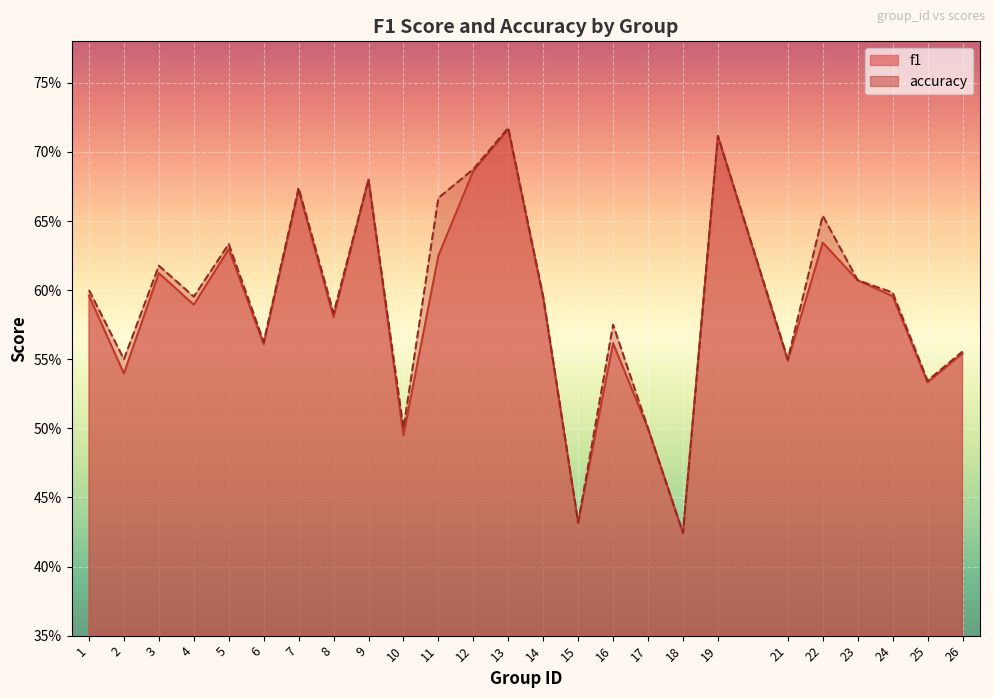

Between 7 and 24, which series saw the biggest shift?

f1